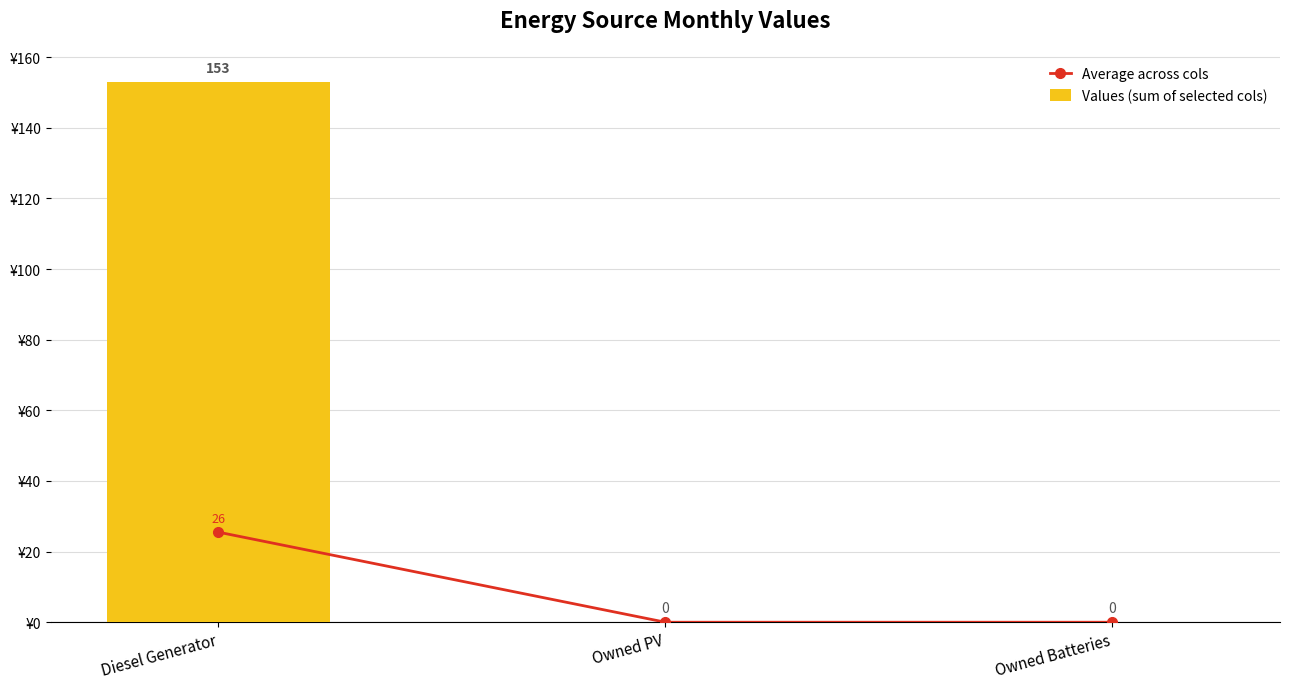

What is the difference between the maximum and minimum values in the Average across cols series?

25.5